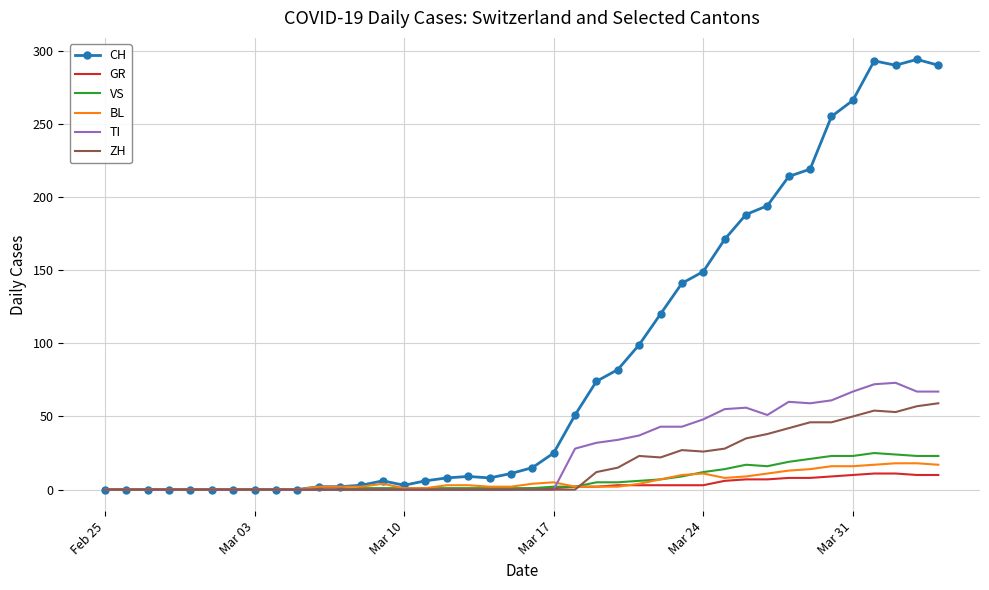

Which series has the widest spread of values?

CH